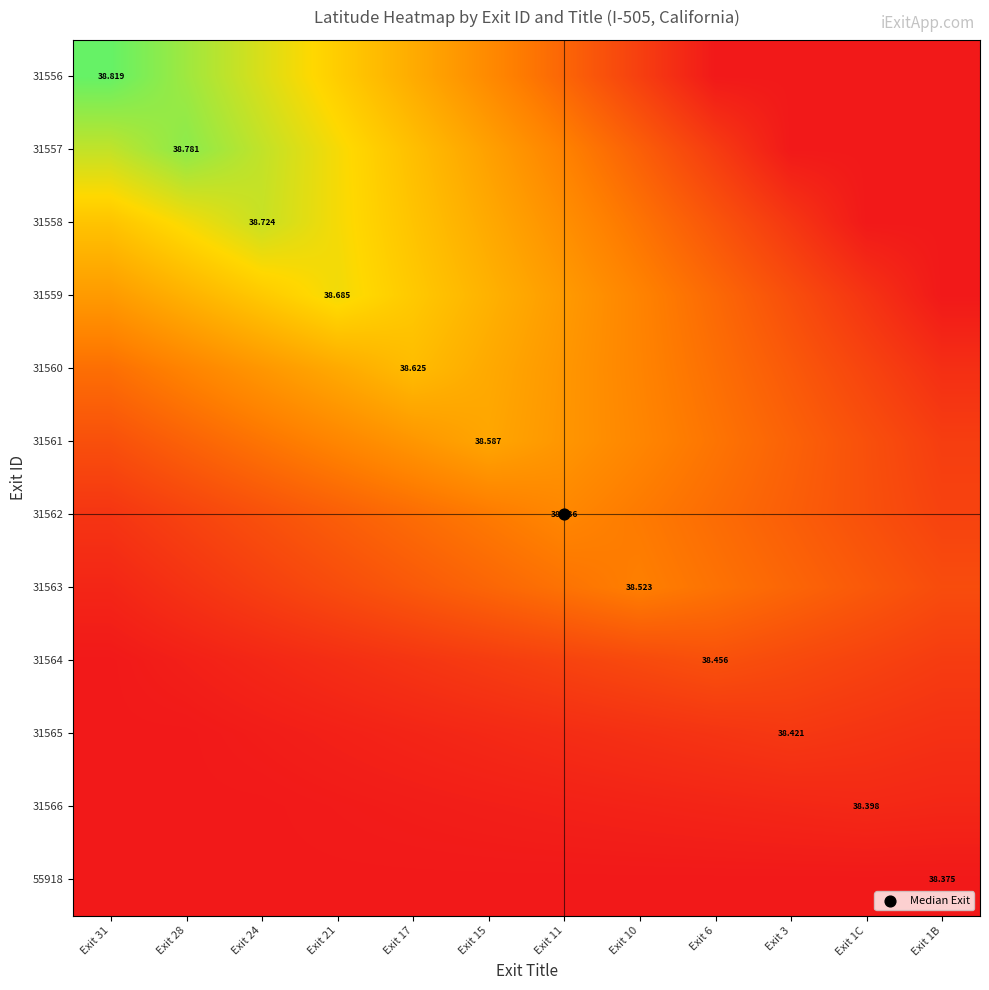

True or false: 31561 has a value of 0.2 at Exit 11.

False